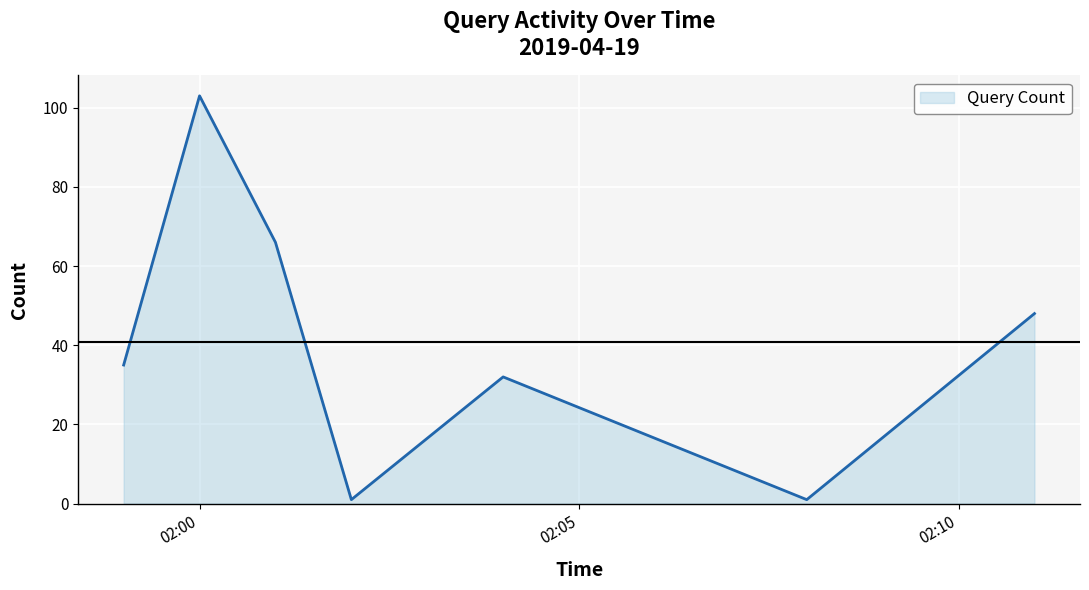

What is the sum of all values?

286